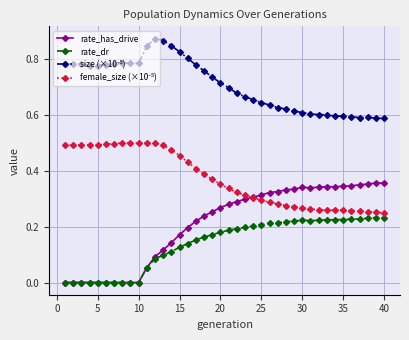

Is it true that rate_dr equals 0.4 at 35?

False